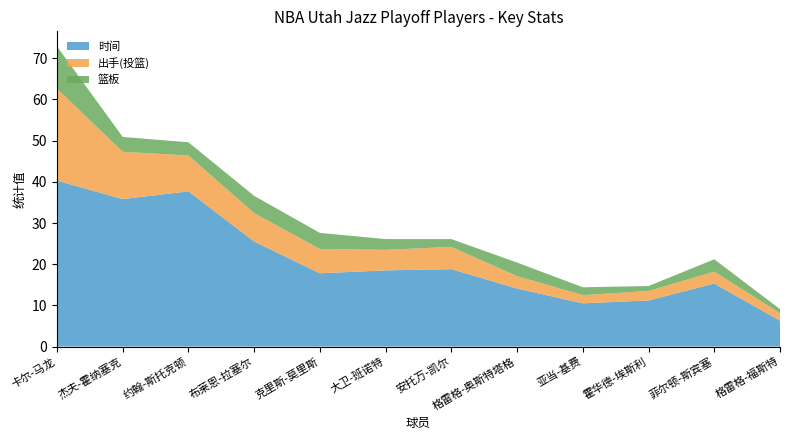

Reading left to right, list all the values displayed in this chart.

时间: 40.3	35.8	37.7	25.5	17.8	18.5	18.8	14.1	10.5	11.2	15.3	6.3
出手(投篮): 22.3	11.5	8.7	6.9	5.9	5.0	5.4	3.0	2.0	2.3	2.9	1.8
篮板: 10.3	3.6	3.2	4.2	3.9	2.6	1.9	3.3	1.9	1.2	3.0	1.0